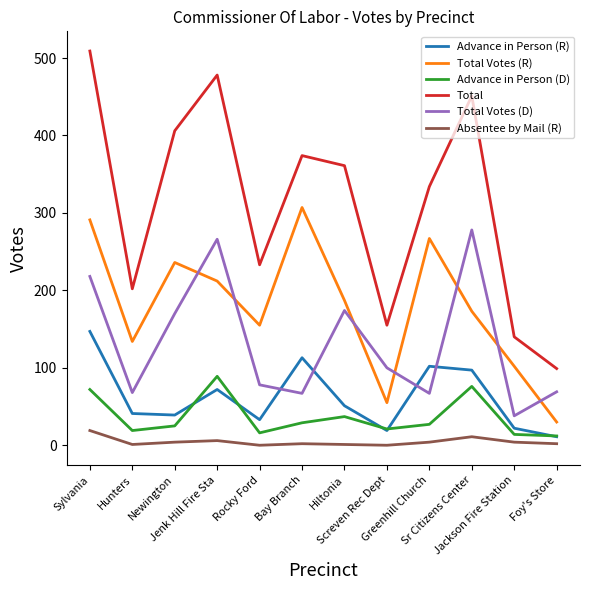

True or false: Total and Total Votes (R) cross at least once.

False